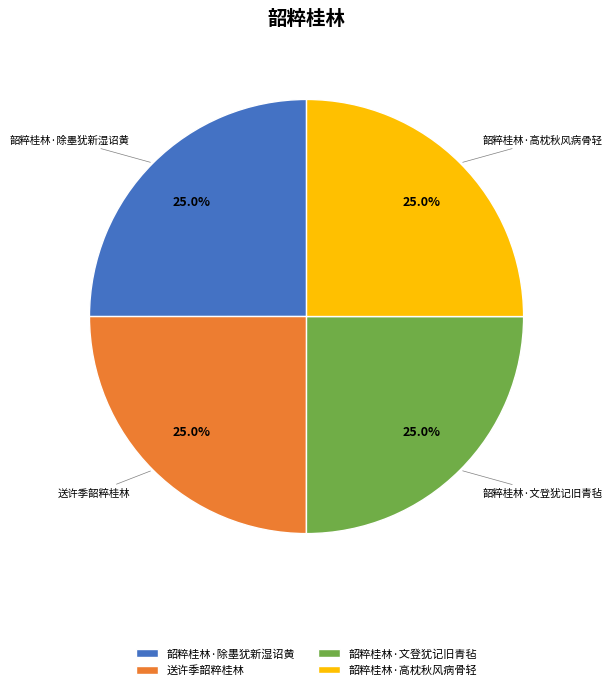

What is the total percentage of 韶粹桂林·文登犹记旧青毡 and 韶粹桂林·高枕秋风病骨轻?

50.0%